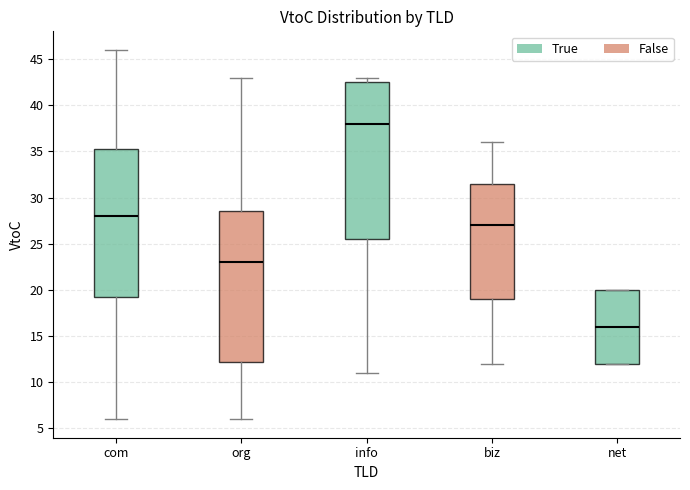

Where does the median line of the box for com sit on the y-axis? The values are not printed on the chart, so give them approximately, as read against the axis.

28.0